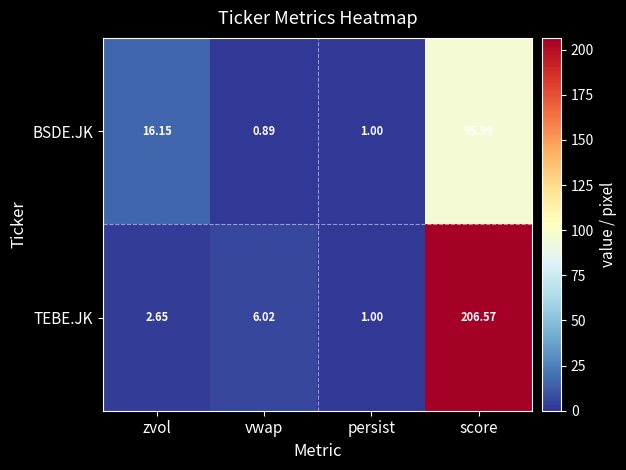

At which category does the chart reach its minimum across all series?

vwap